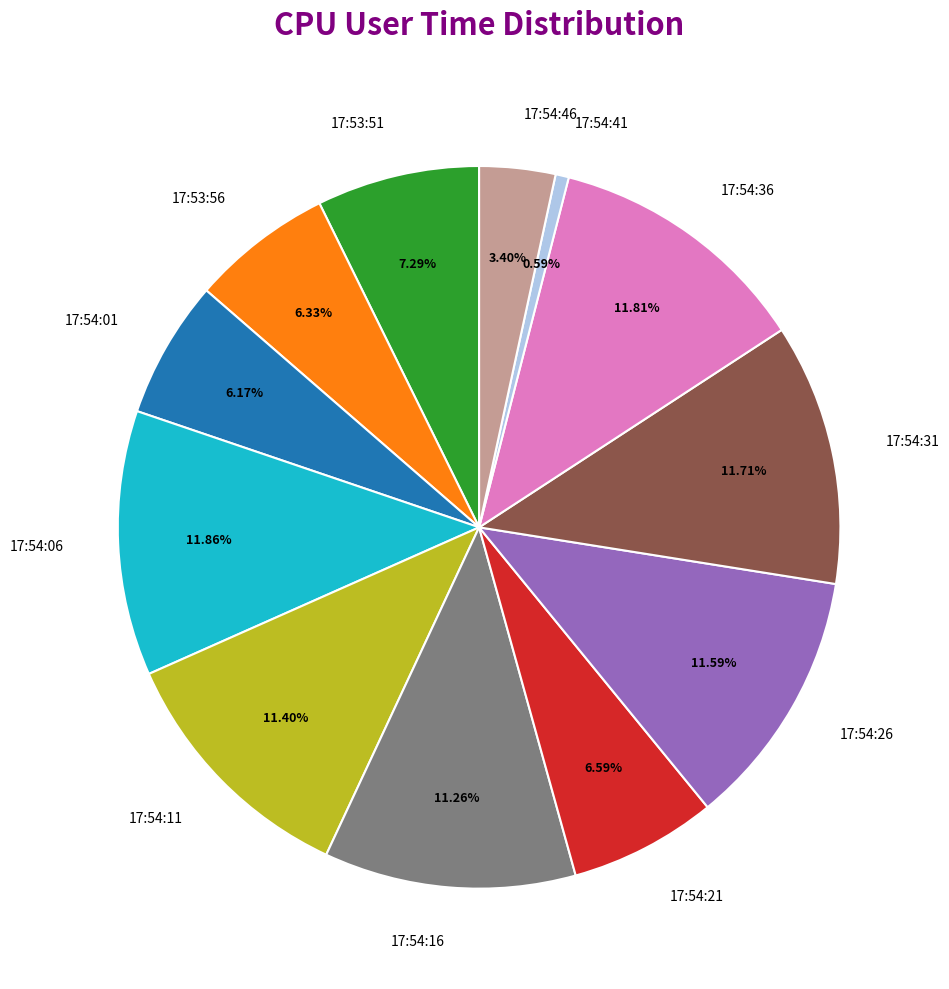

True or false: 17:54:41 accounts for 1% of the total.

True